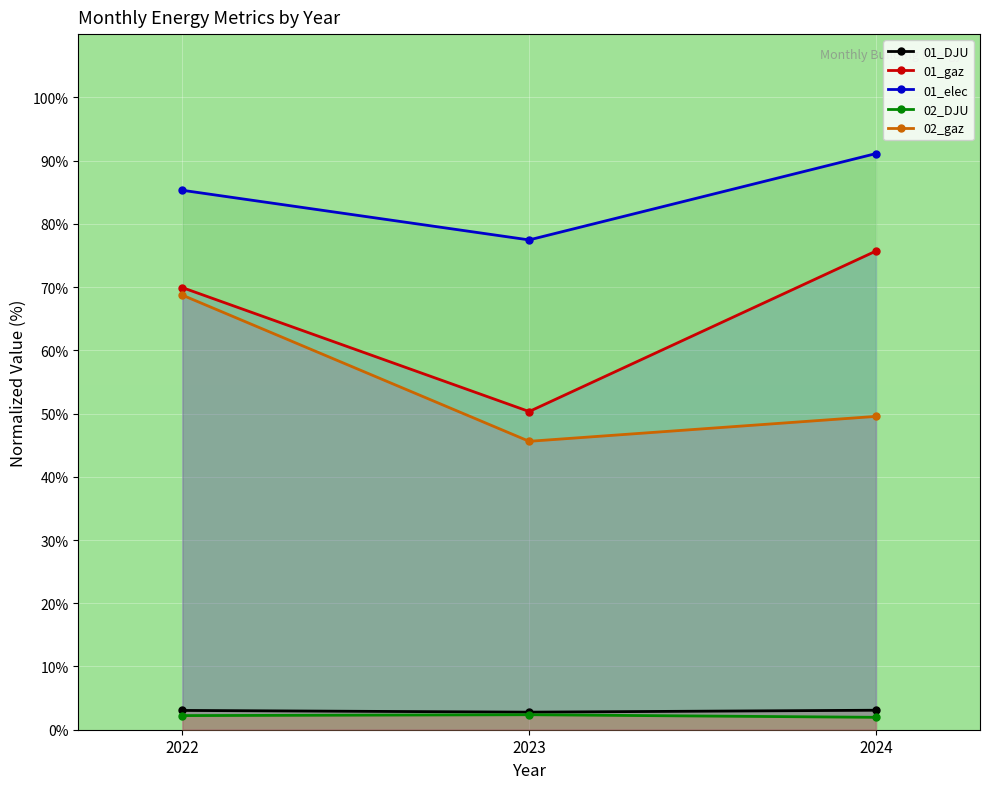

How many data points in 01_DJU are less than 3?

1